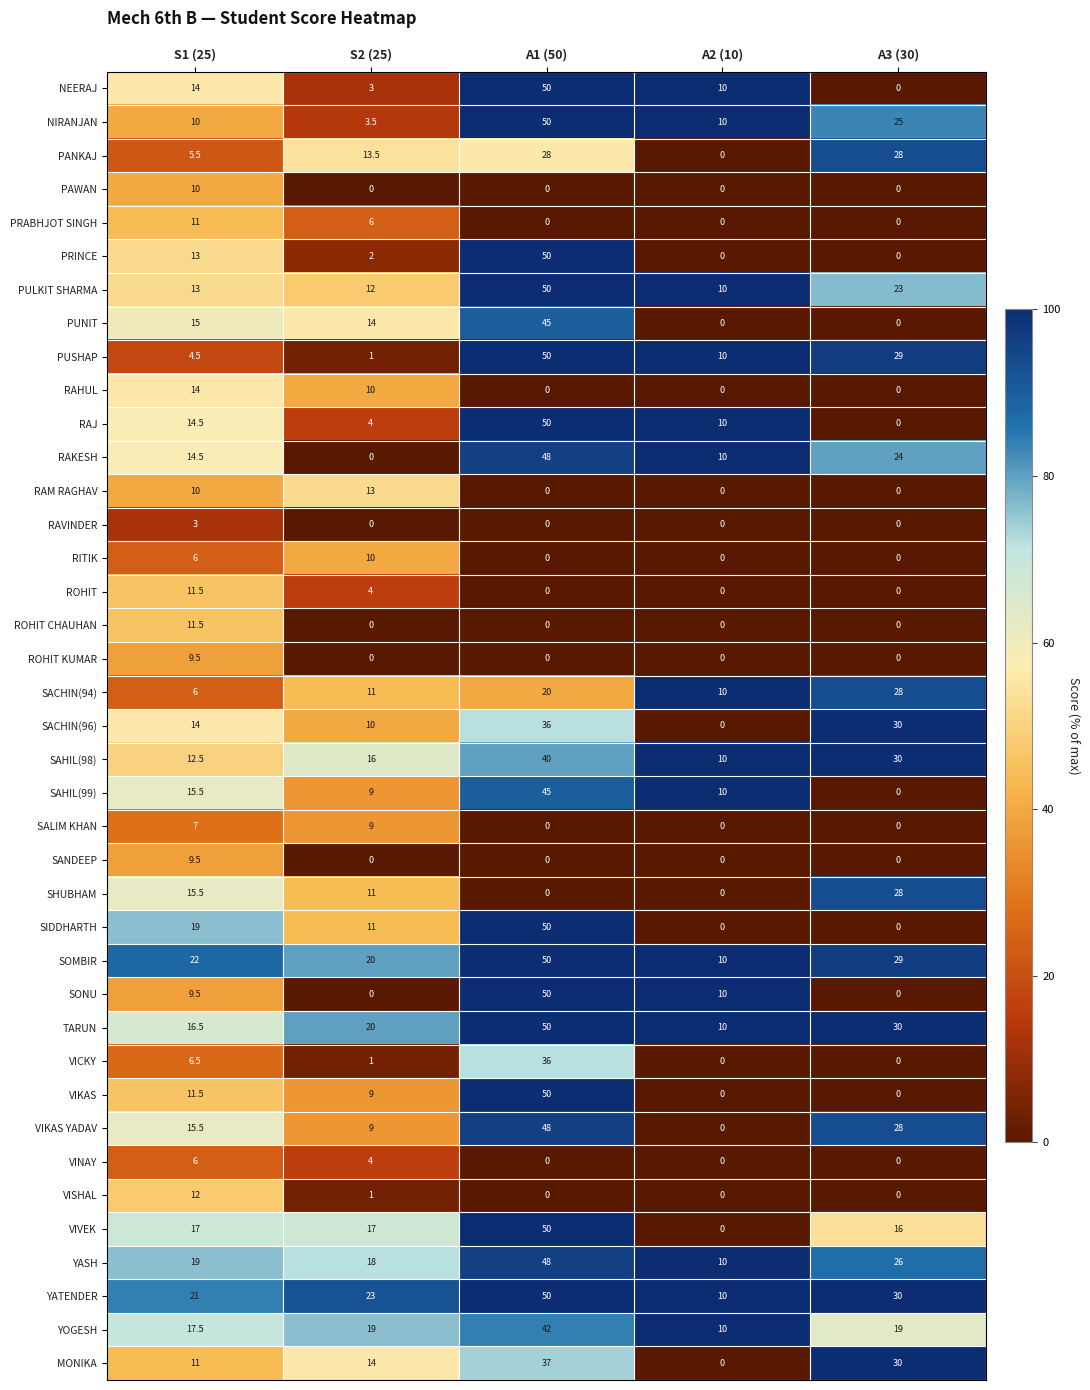

What is the difference between the maximum and minimum values in the PAWAN series?

10.0